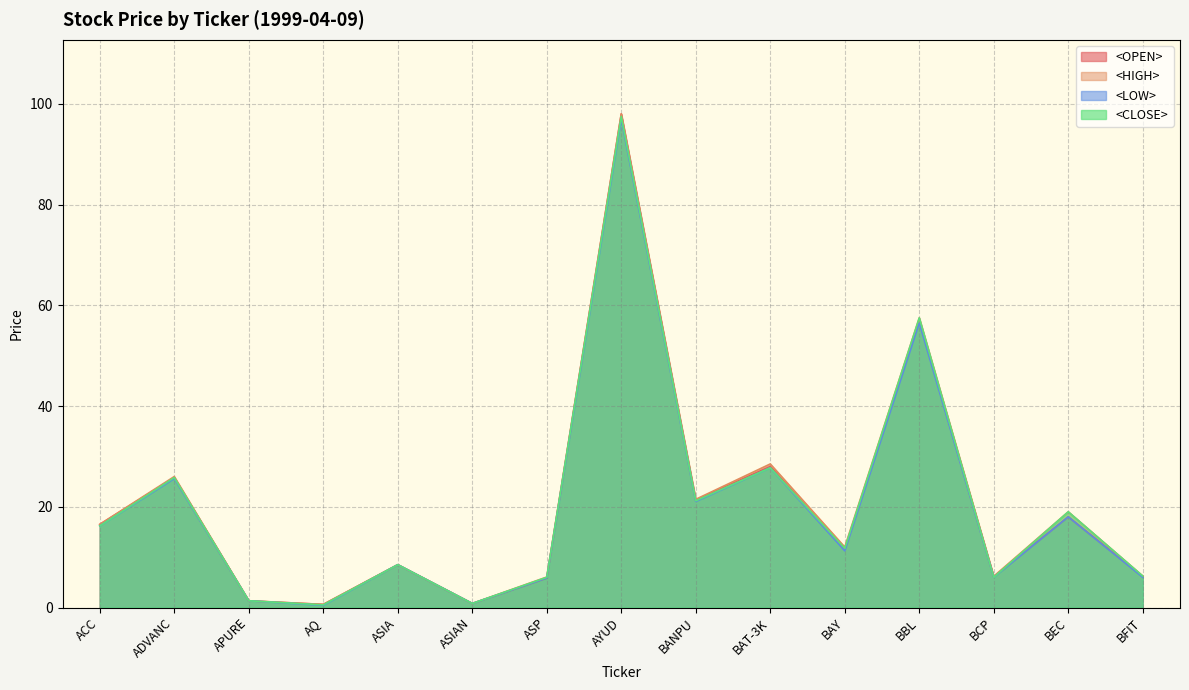

The value of <LOW> at AQ is 0.8. True or false?

False